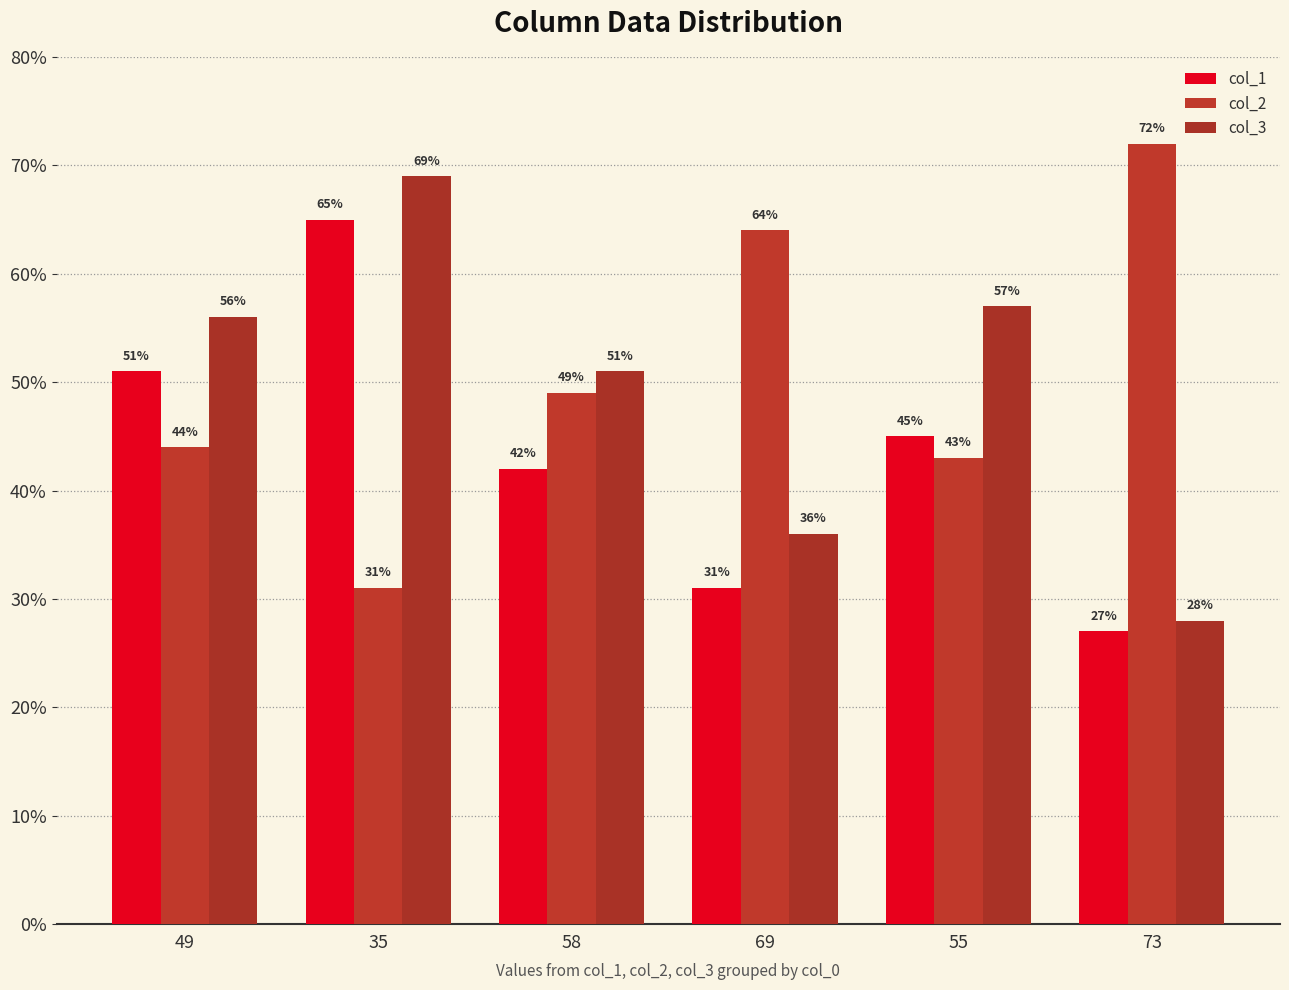

At which label is col_3 closest to 48?

58